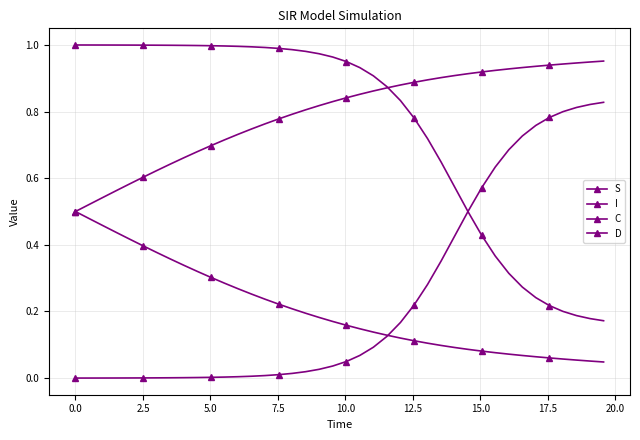

True or false: I and D cross at least once.

False